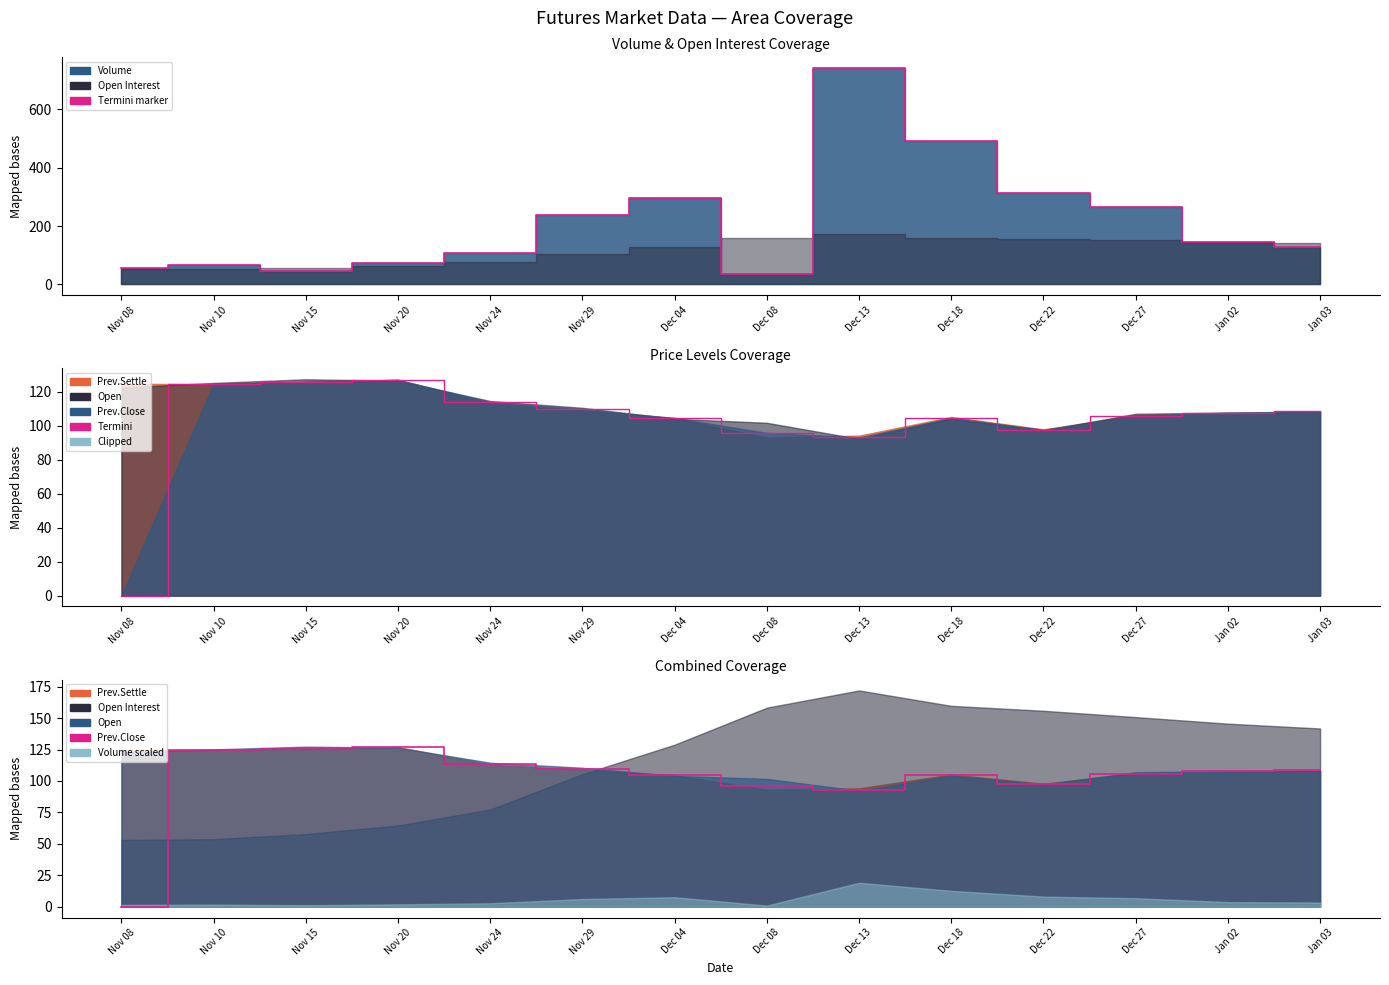

At which label does Termini marker first exceed 143?

Nov 29